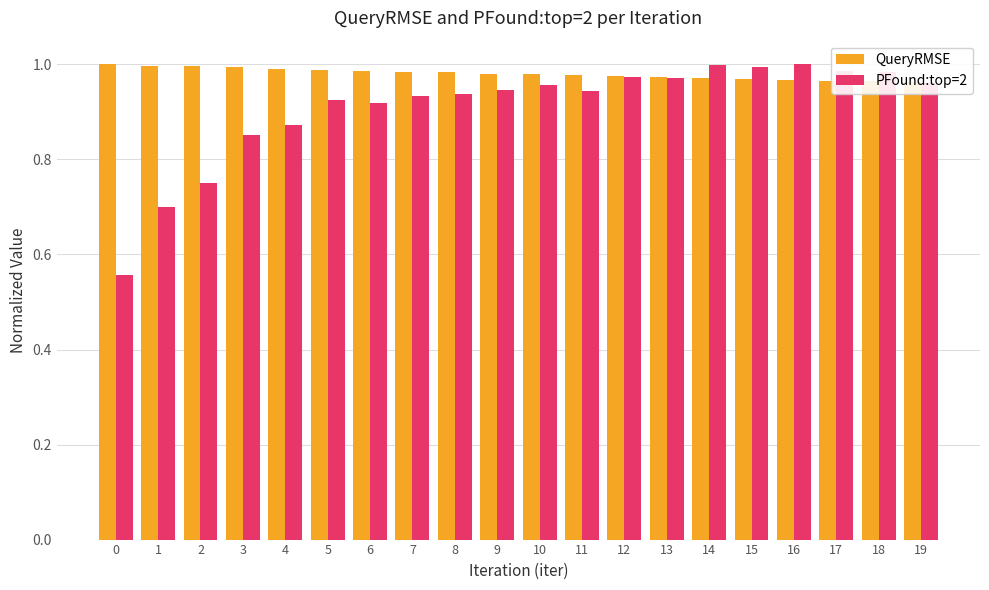

Is the value of PFound:top=2 at 17 greater than the value of QueryRMSE at 12?

Yes